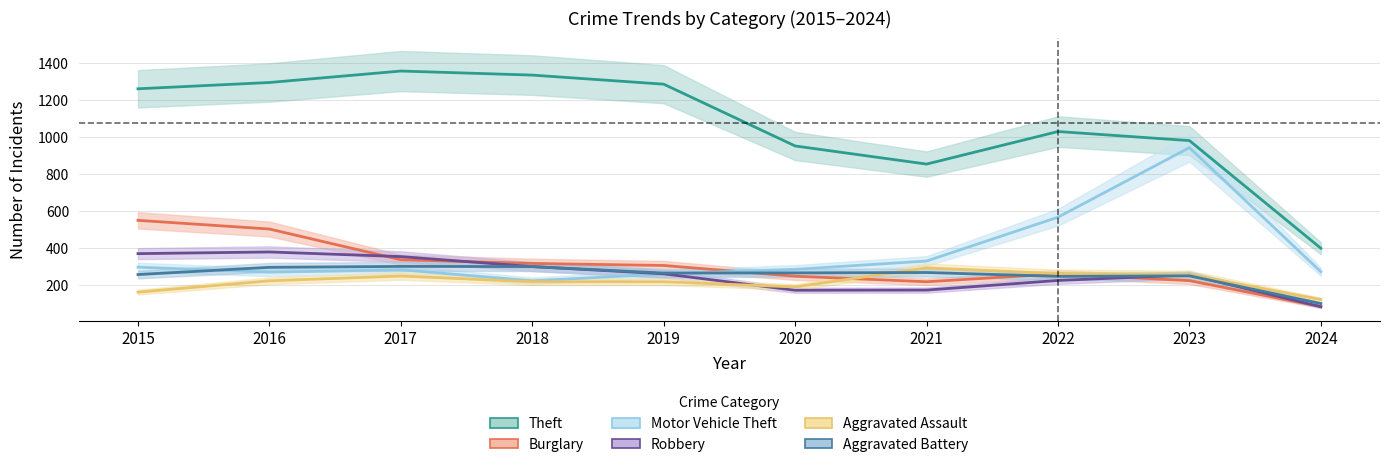

True or false: Robbery has a value of 174 at 2020.

True